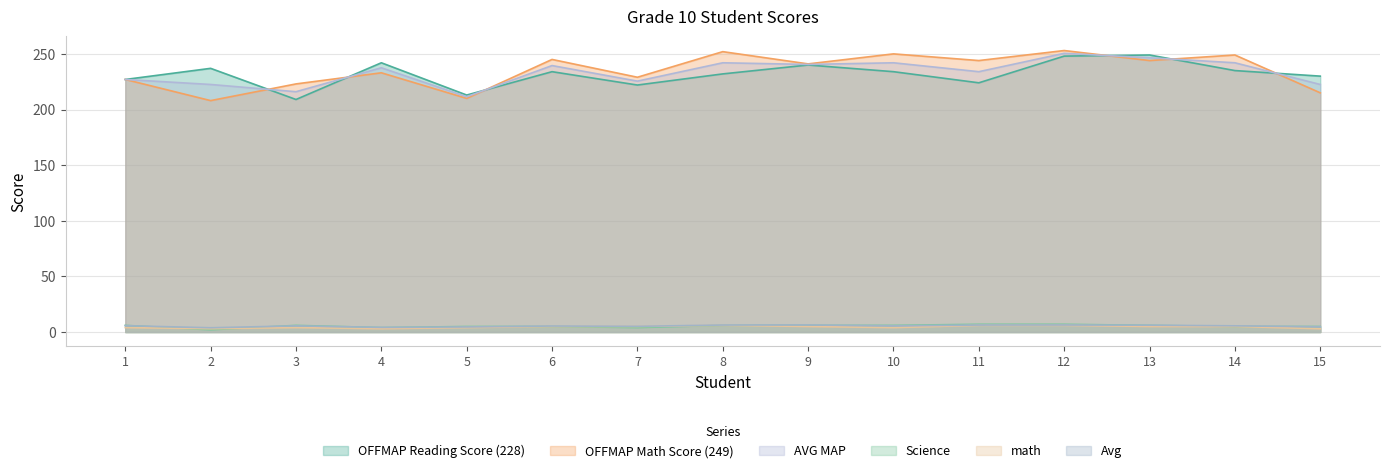

True or false: Science has more than 1 points higher than both neighbors.

False